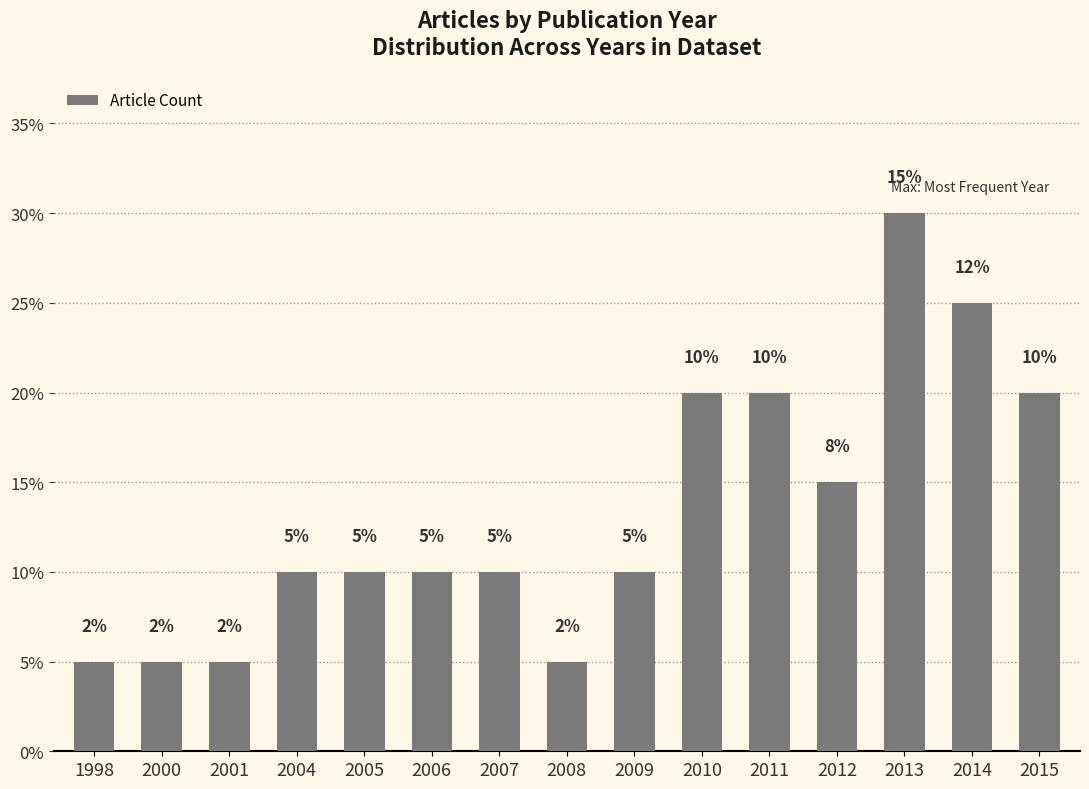

Does the chart contain any negative values?

No